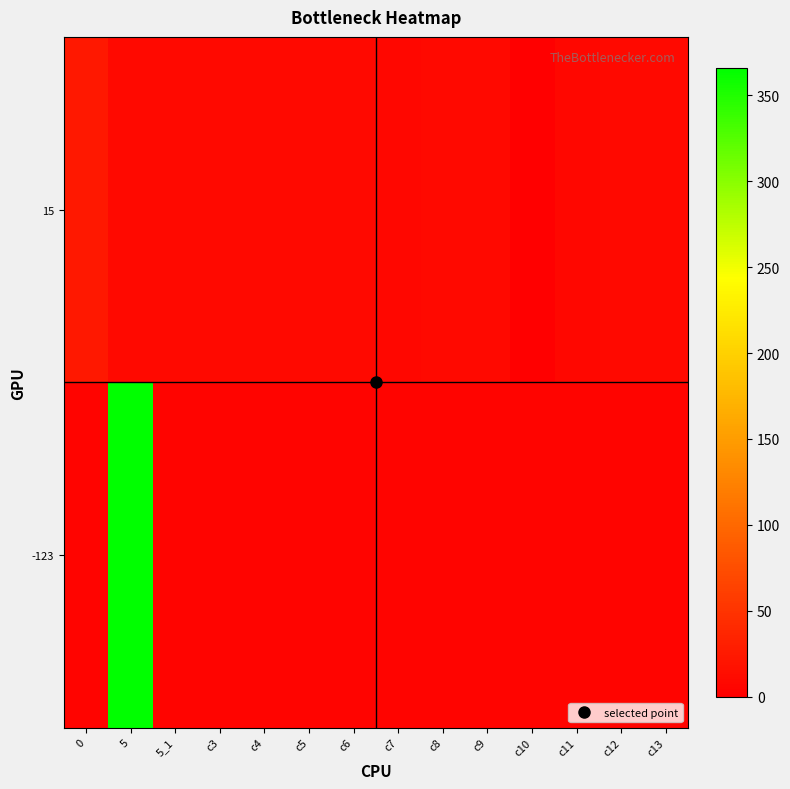

How many series are shown in this chart?

2